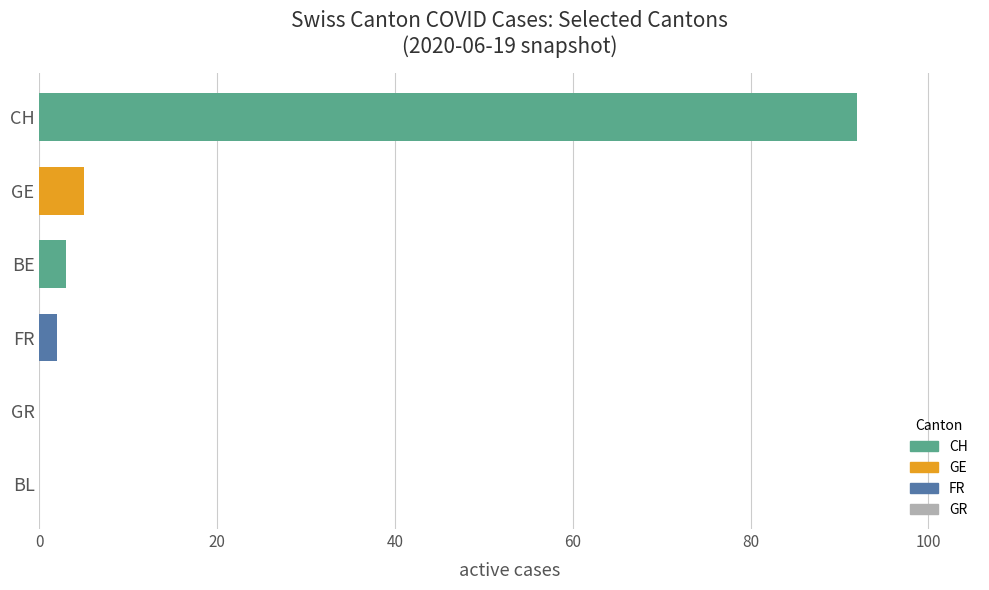

Between BL and BE, which is larger?

BE